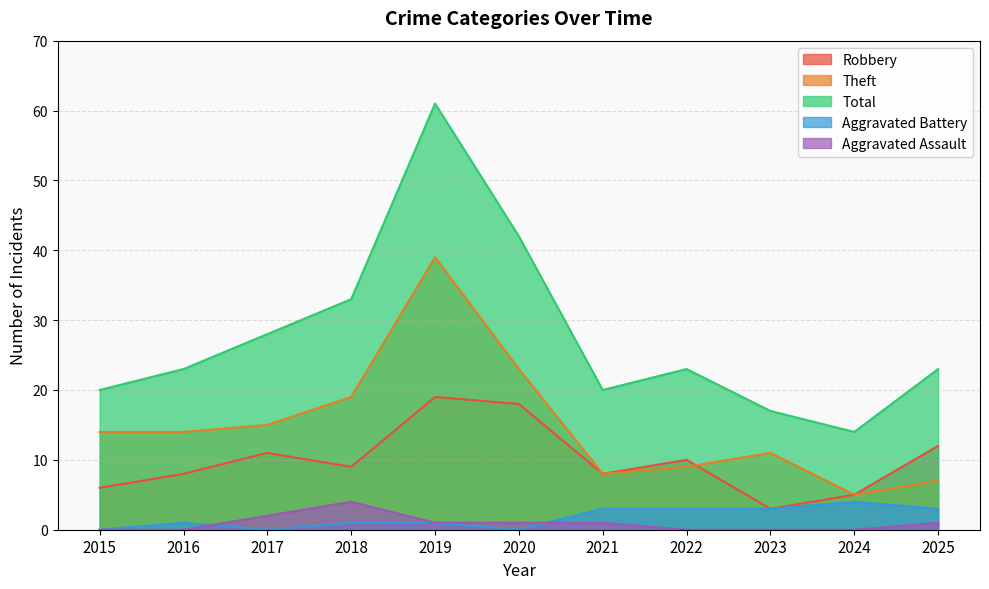

The Aggravated Battery series shows 1 at 2018. True or false?

True